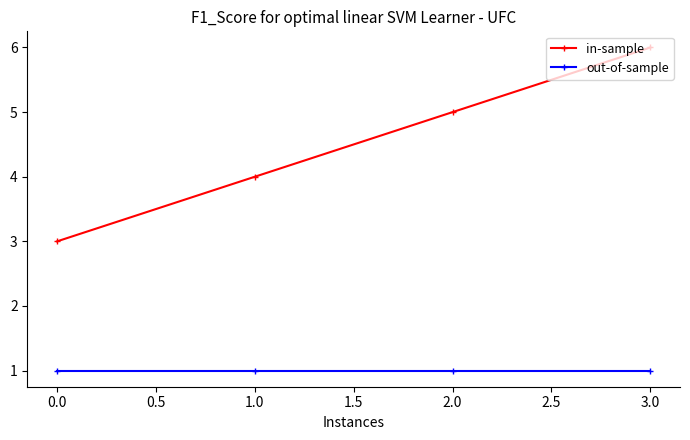

What are all the series names shown in the legend?

in-sample, out-of-sample